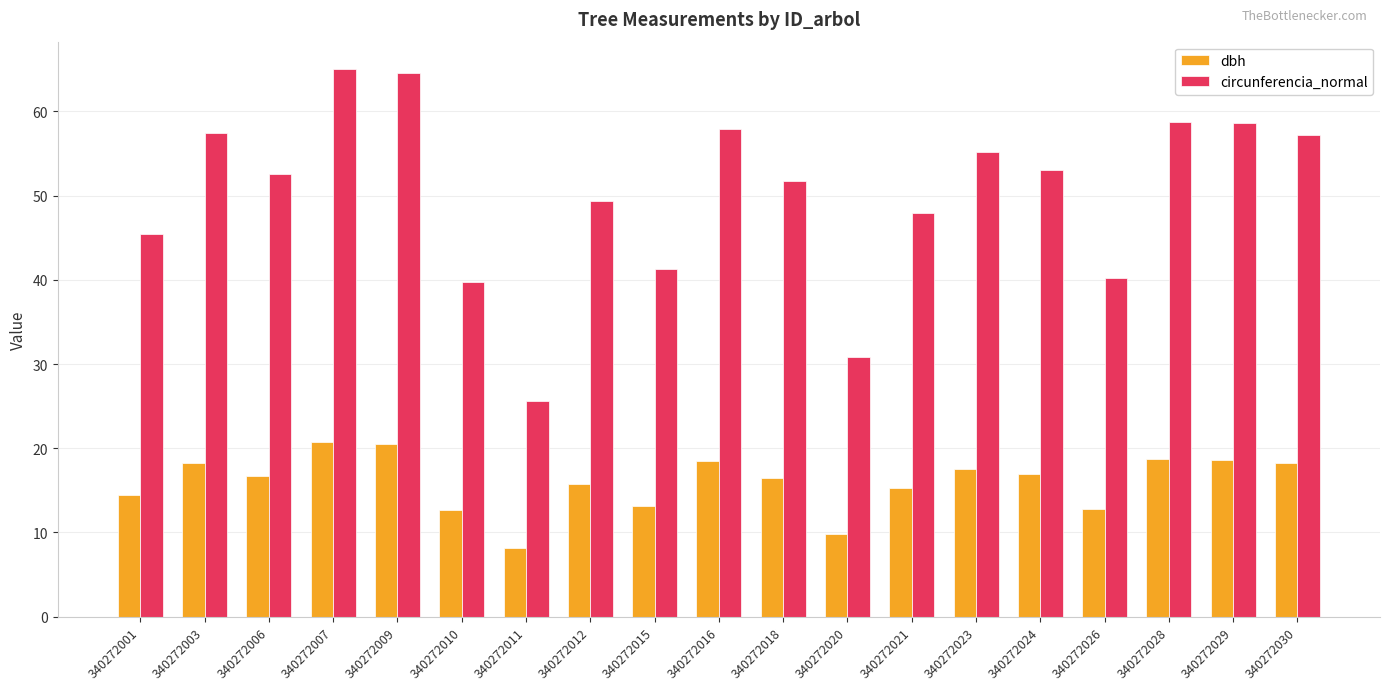

The dbh series shows 5.4 at 340272007. True or false?

False